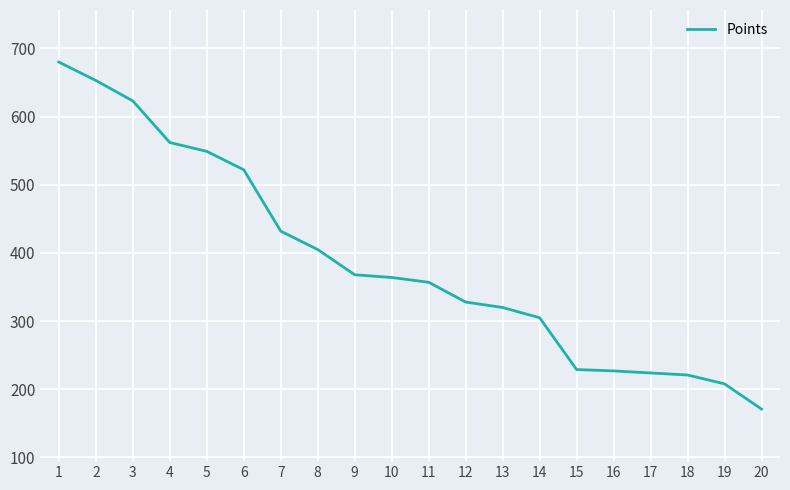

What is the difference between the maximum and minimum values?

509